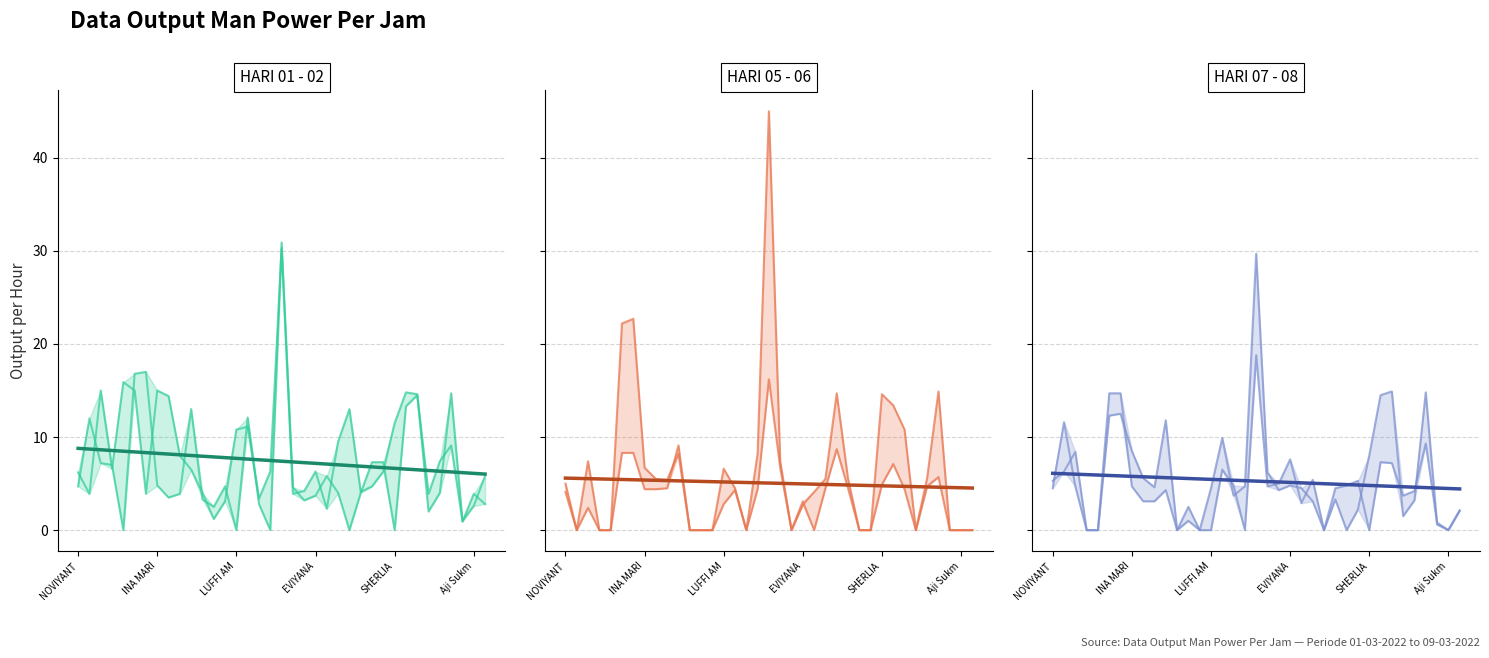

Which category has the lowest value across all series?

IKA SETYAWATI